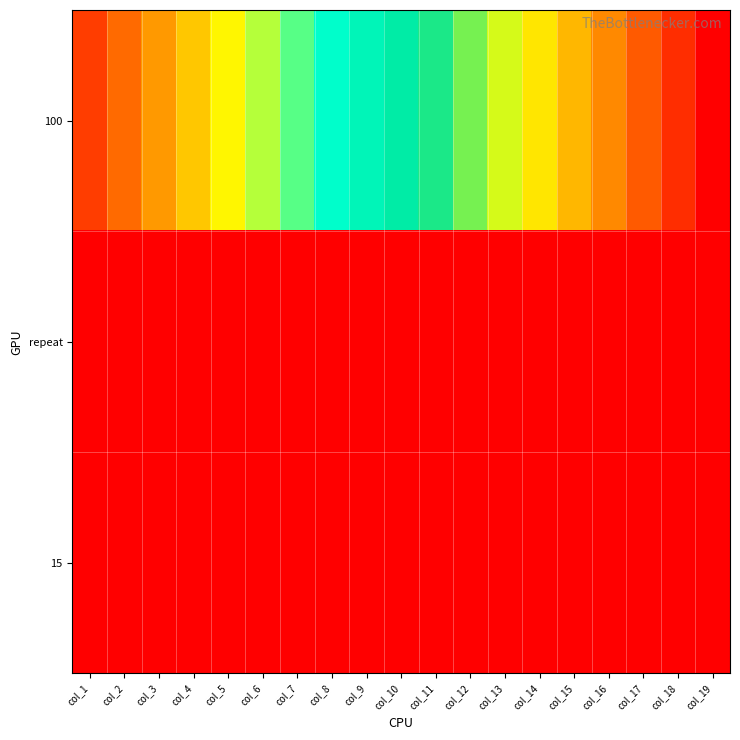

Reading left to right, what are all the values shown in this chart?

100: col_1=350	col_2=600	col_3=850	col_4=1100	col_5=1350	col_6=1600	col_7=1850	col_8=2100	col_9=2350	col_10=2600	col_11=2850	col_12=3100	col_13=3350	col_14=3600	col_15=3850	col_16=4100	col_17=4350	col_18=4600	col_19=4850
repeat: col_1=15	col_2=15	col_3=15	col_4=15	col_5=15	col_6=15	col_7=15	col_8=15	col_9=15	col_10=15	col_11=15	col_12=15	col_13=15	col_14=15	col_15=15	col_16=15	col_17=15	col_18=15	col_19=15
15: col_1=15	col_2=15	col_3=15	col_4=15	col_5=15	col_6=15	col_7=15	col_8=15	col_9=15	col_10=15	col_11=15	col_12=15	col_13=15	col_14=15	col_15=15	col_16=15	col_17=15	col_18=15	col_19=15